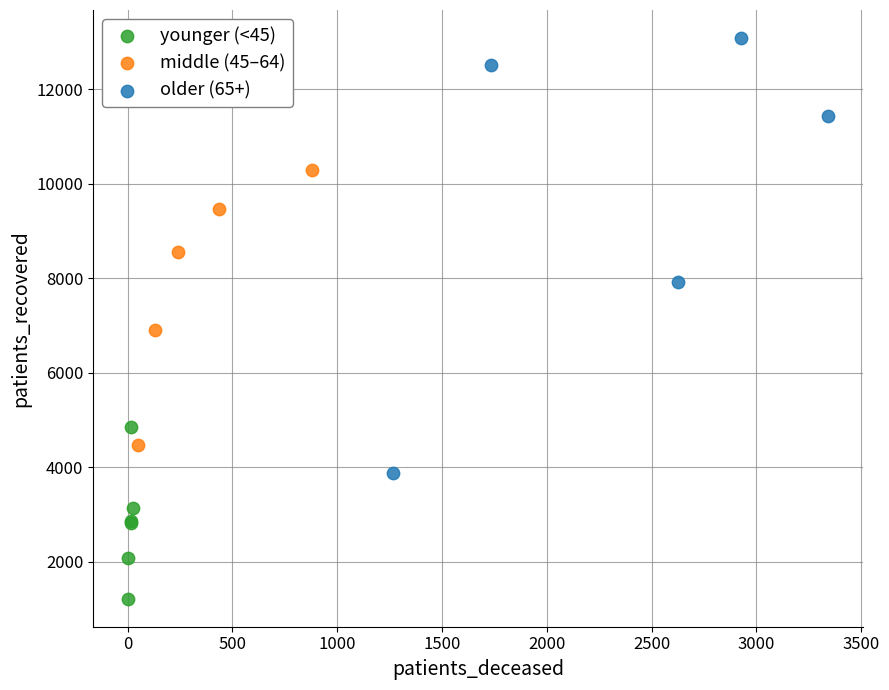

Which series contains the highest Y value?

older (65+)